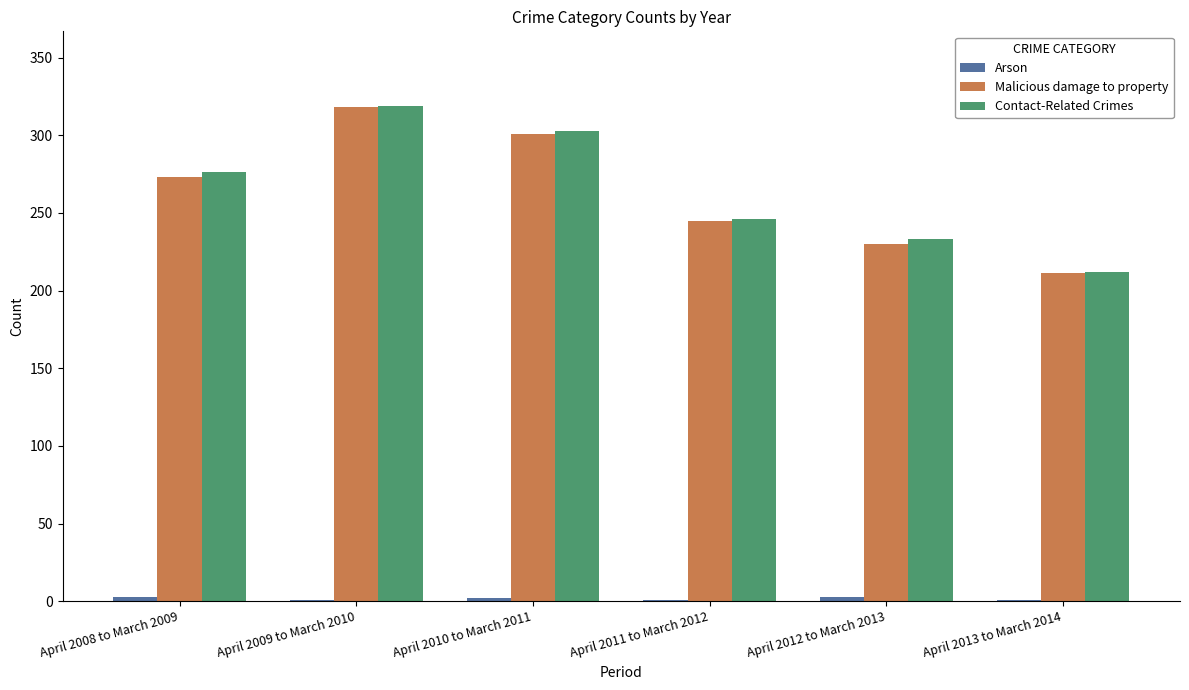

Does the chart contain stacked bars?

No